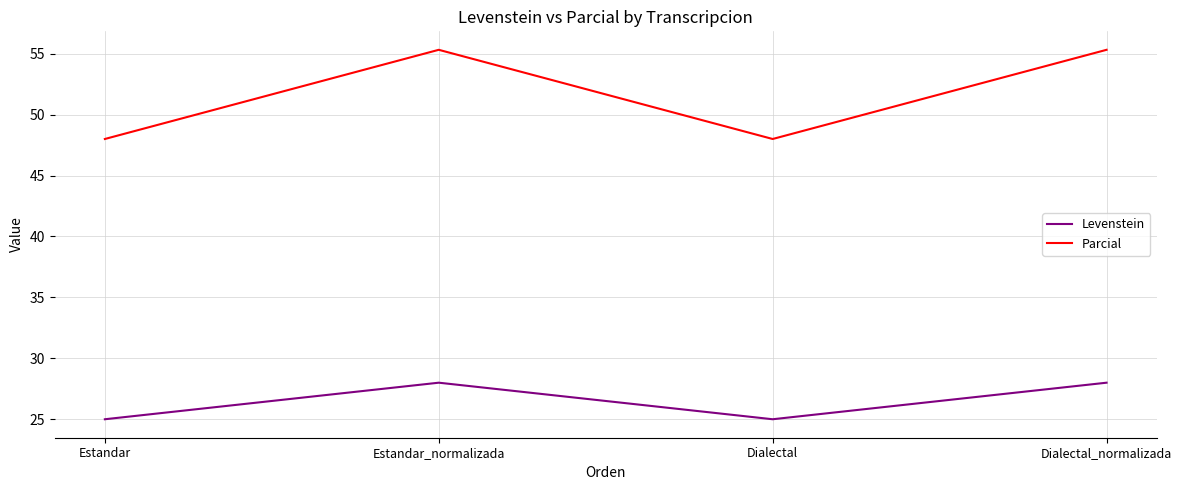

Reading left to right, list all the values displayed in this chart.

Levenstein: Estandar=25.0	Estandar_normalizada=28.0	Dialectal=25.0	Dialectal_normalizada=28.0
Parcial: Estandar=48.0	Estandar_normalizada=55.3	Dialectal=48.0	Dialectal_normalizada=55.3